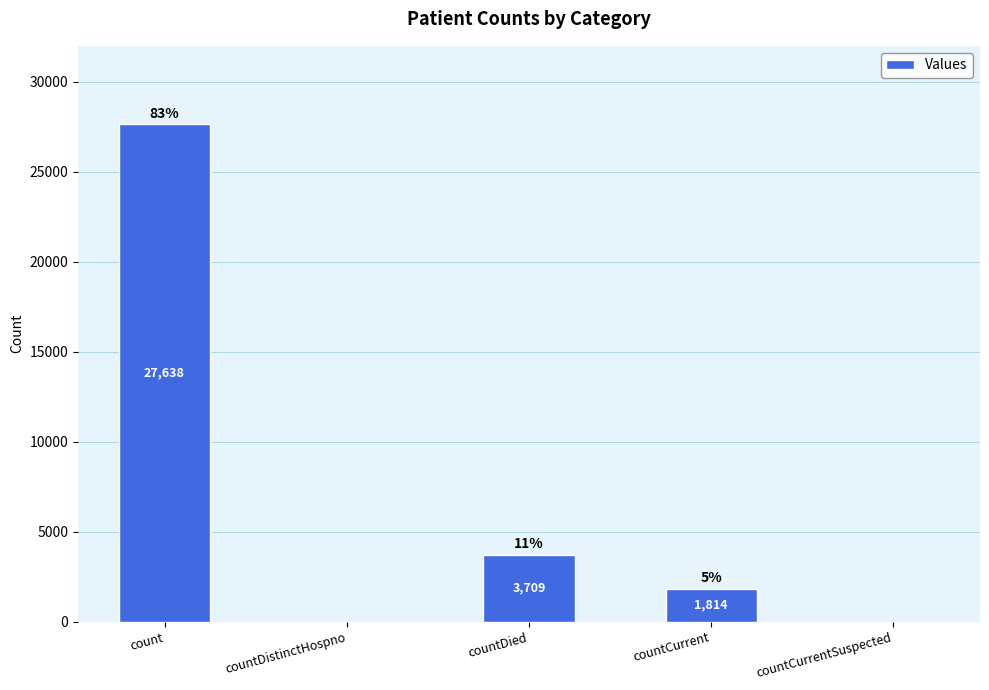

Is it true that the value at countDistinctHospno is 0?

True